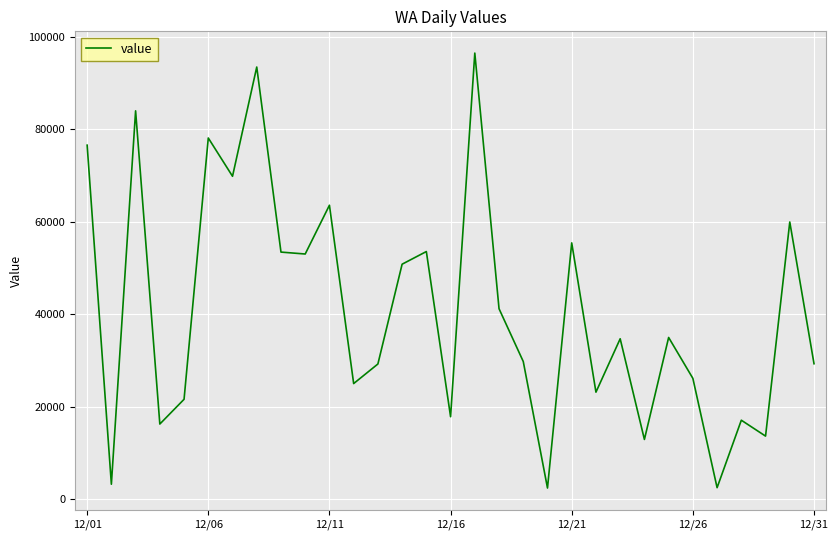

Does the chart have visible grid lines?

Yes